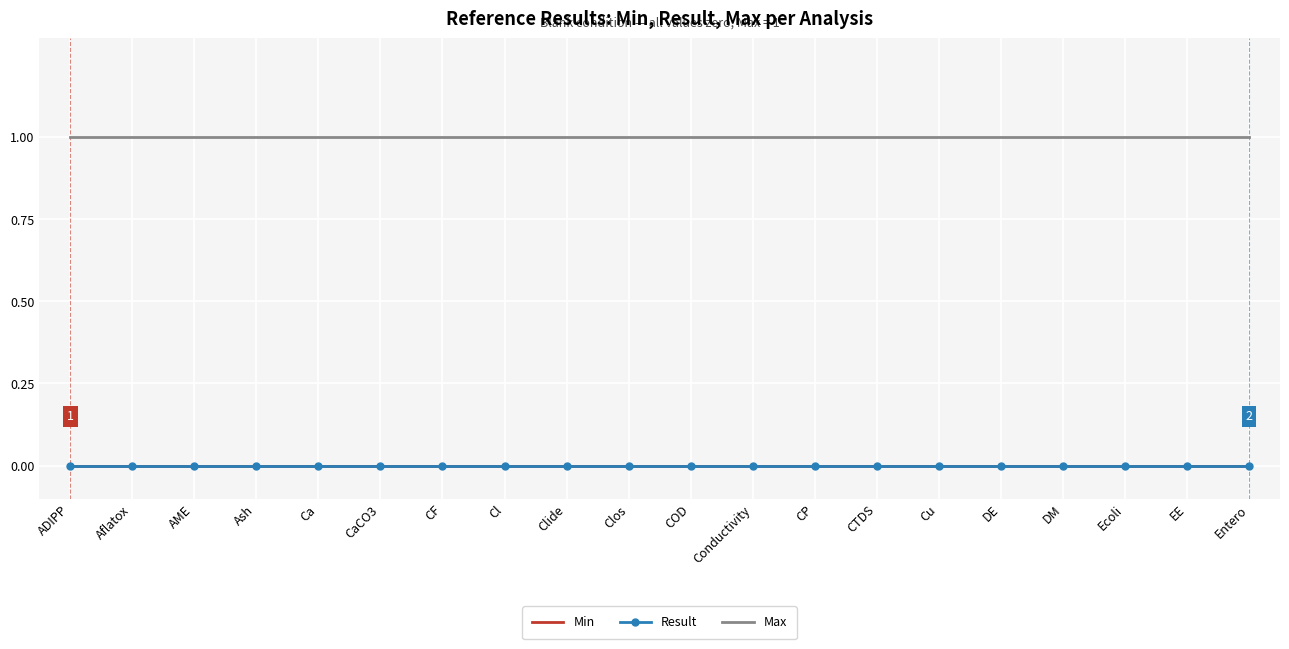

What is the value of the Max point at the 5th from the left?

1